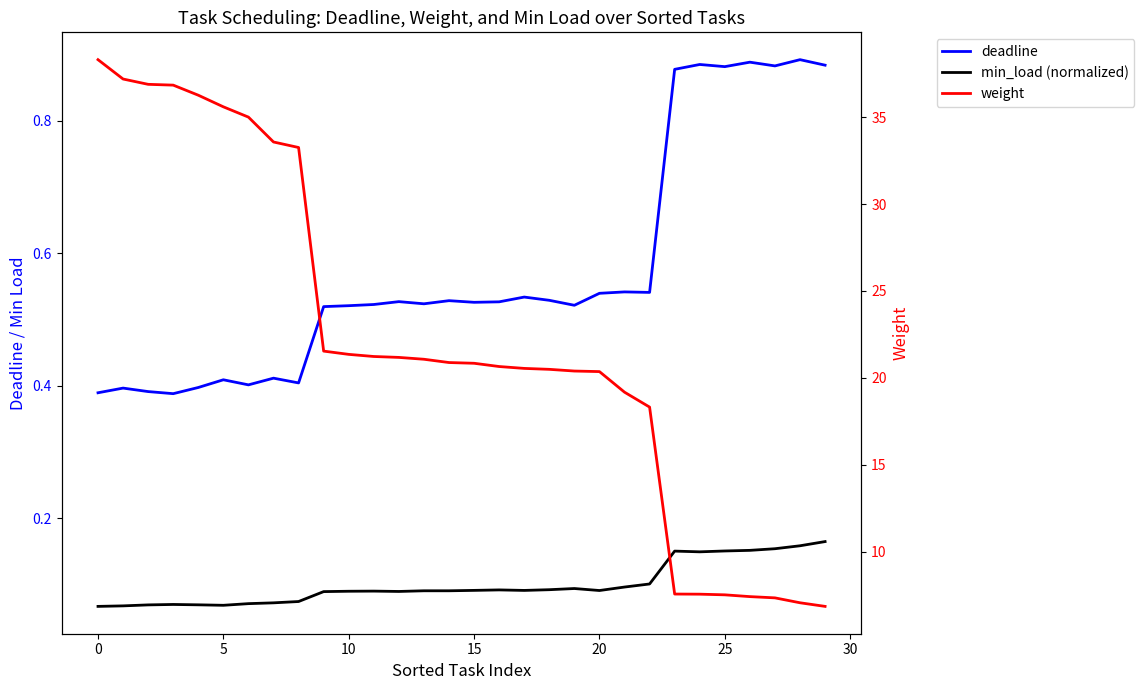

What value does the weight series have at 15?

20.8